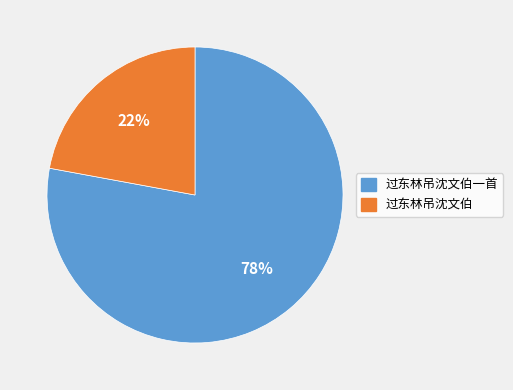

To the nearest percent, what is the difference between the largest and smallest slice percentages?

56%